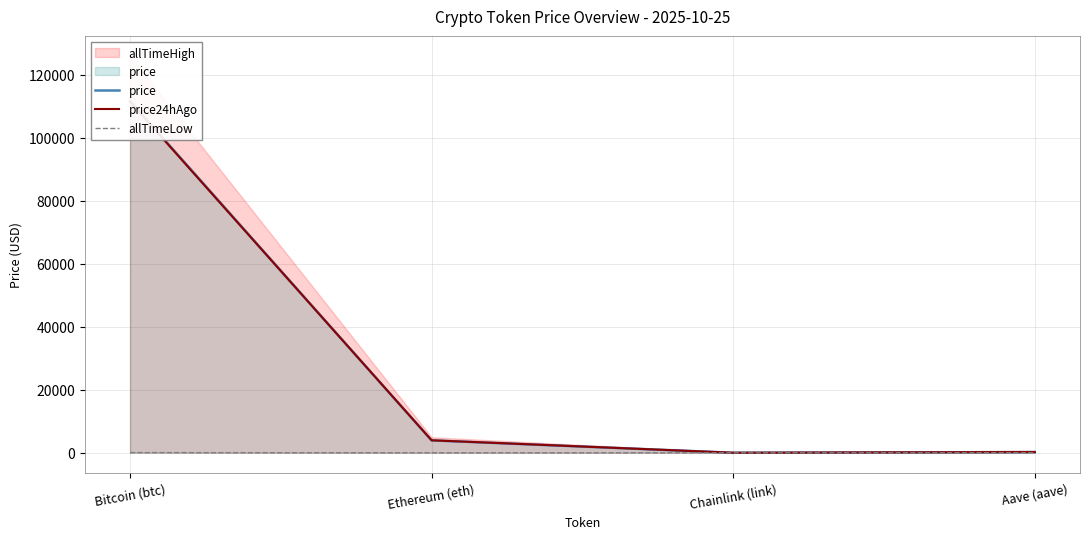

What is the label of the 2nd point from the right?

Chainlink (link)